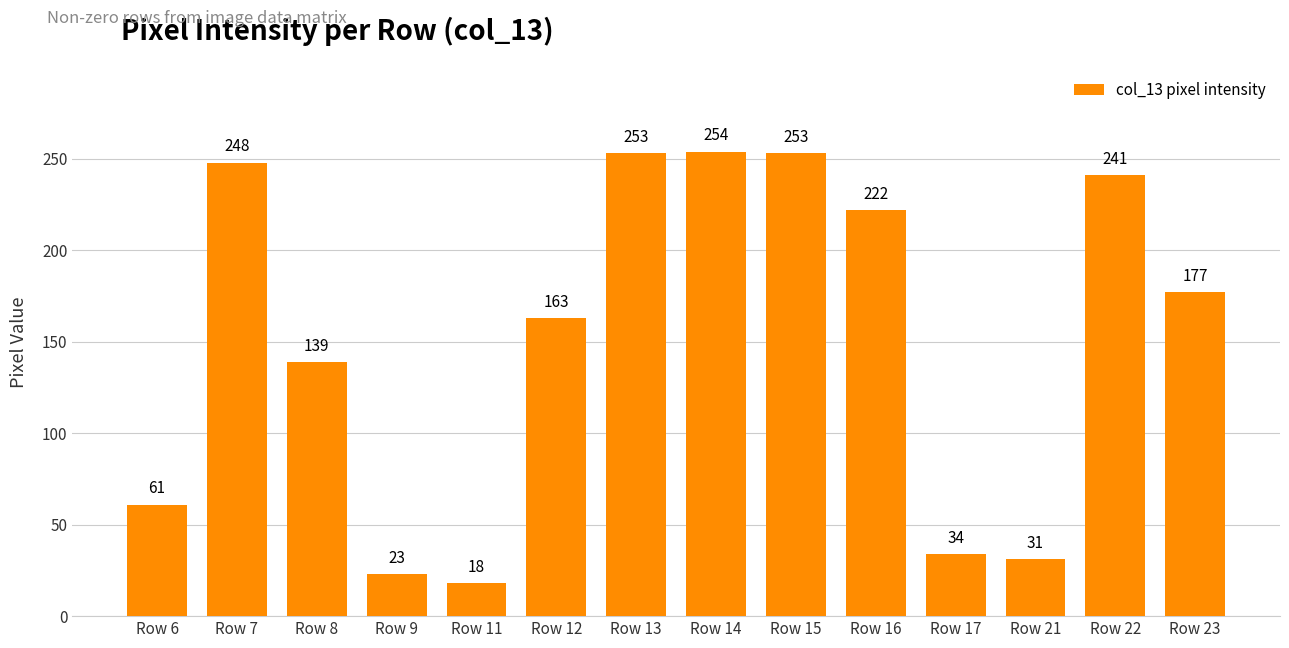

What is the sum of all values?

2117